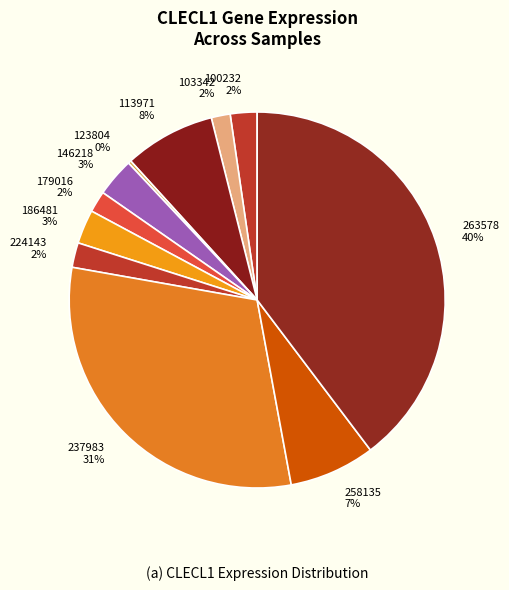

To the nearest percent, what portion does 237983 represent?

31%